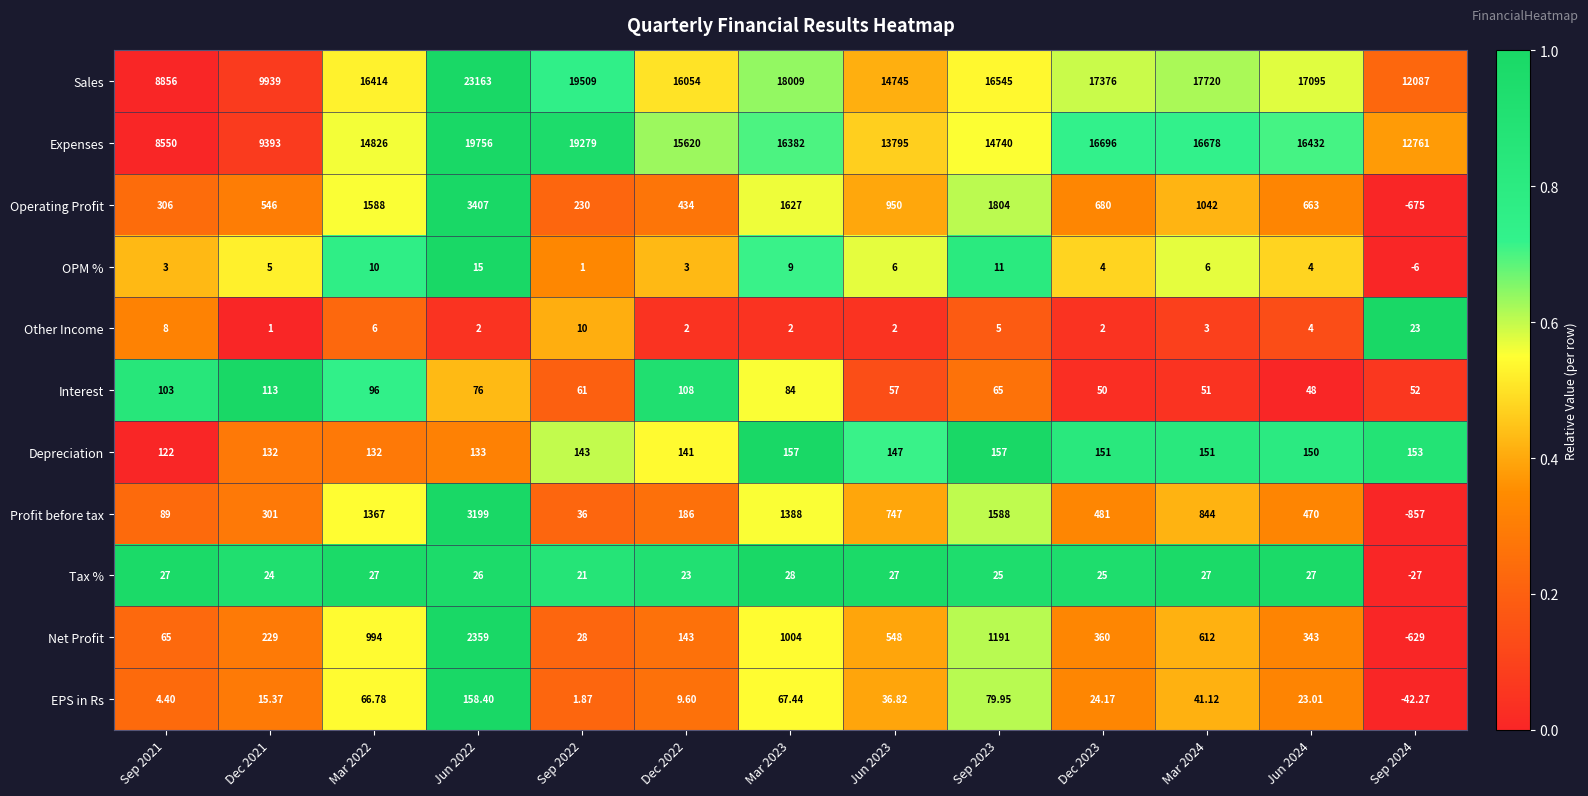

Which series has the largest total across all categories?

Sales